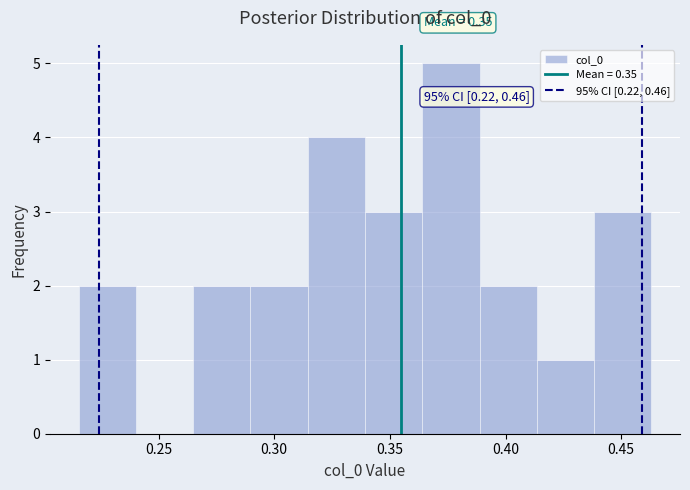

Which range on the x-axis has the tallest bar?

0.365 to 0.390